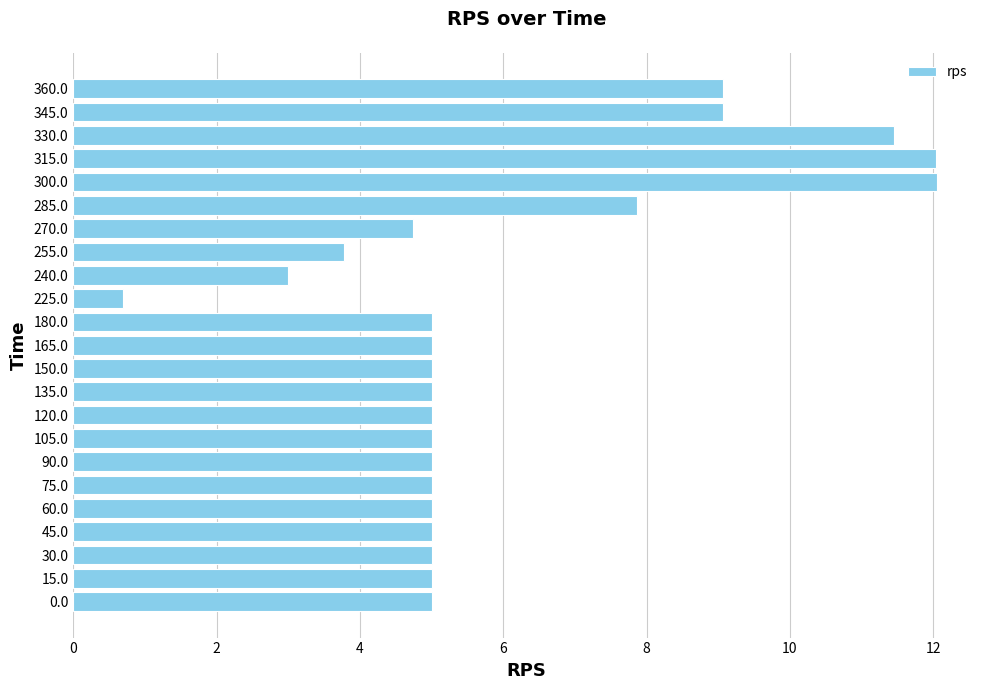

What is the average value?

6.0